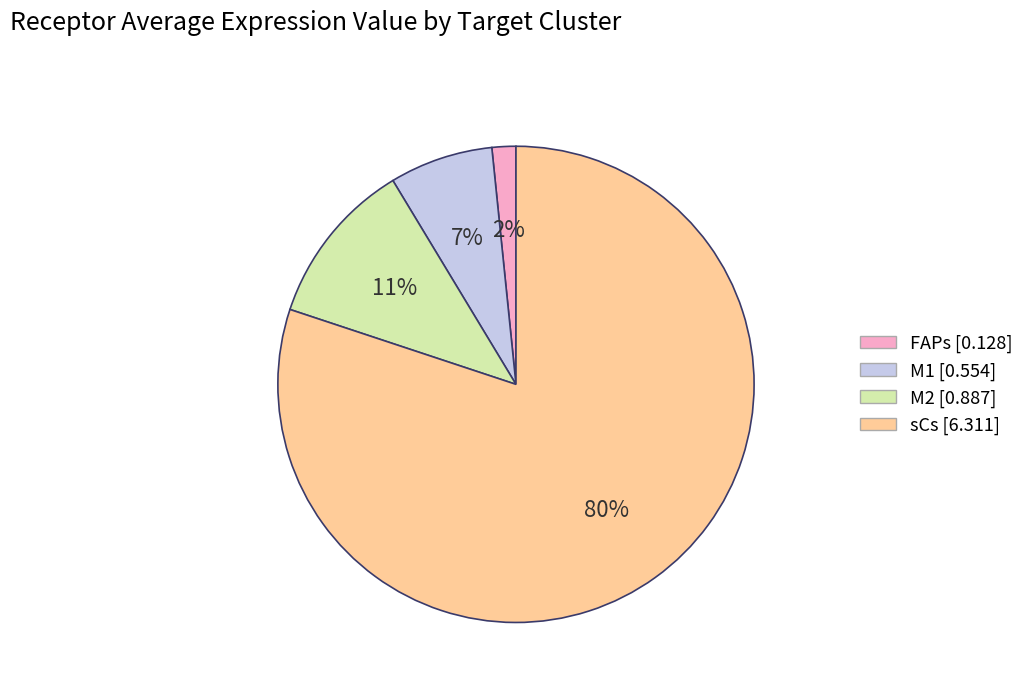

To the nearest percent, what portion does M1 represent?

7%